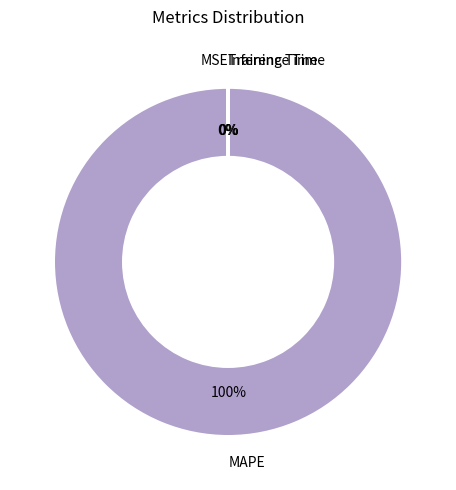

To the nearest percent, what is the average slice percentage?

25%